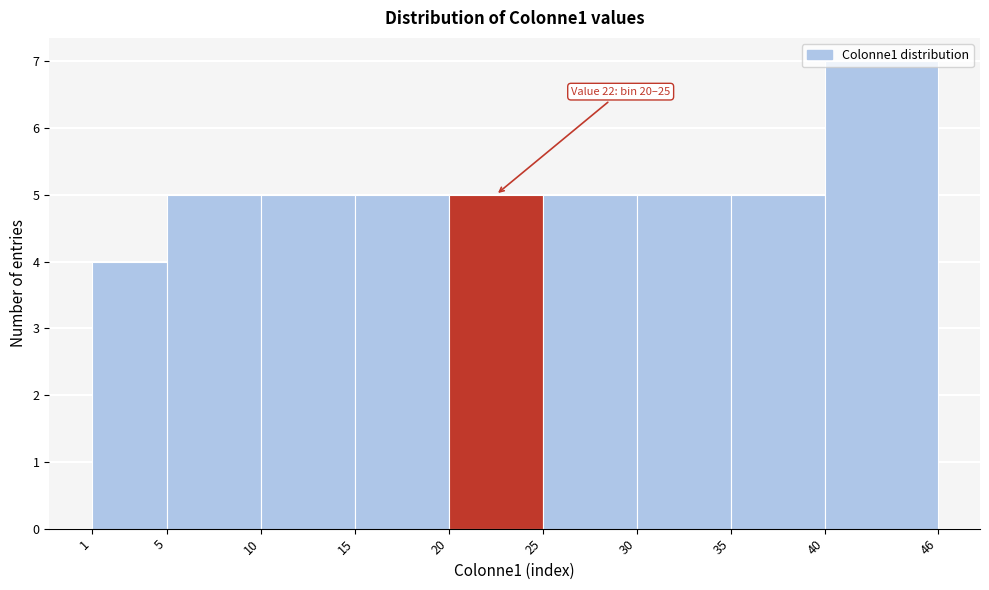

Which range on the x-axis has the tallest bar?

40 to 46